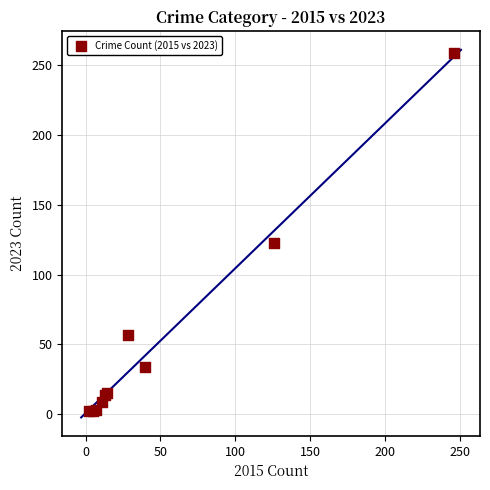

What Y value in the scatter plot is closest to 130?

123